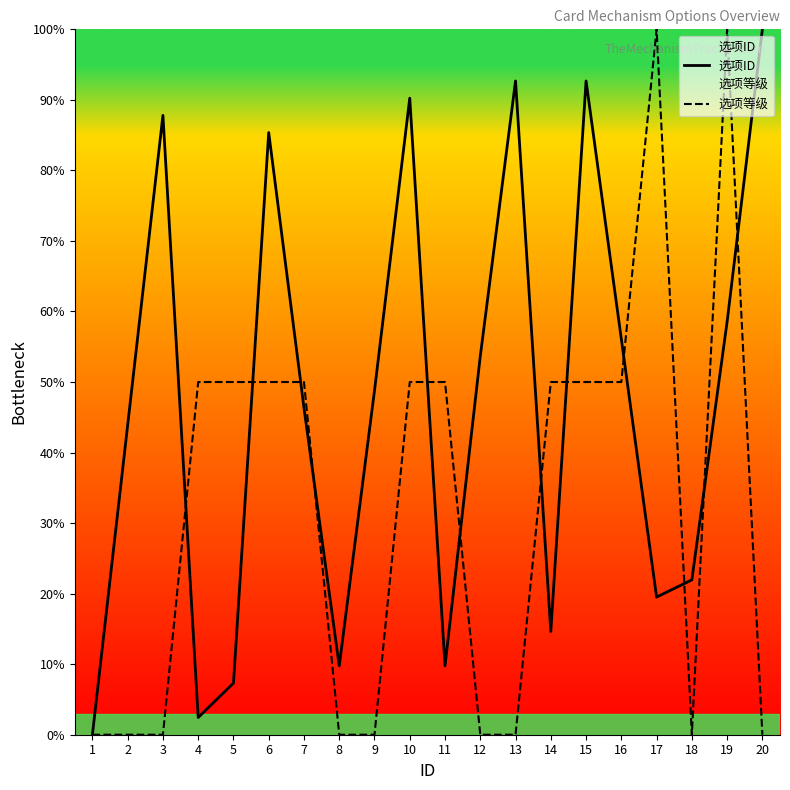

Between 7 and 8, which is larger?

7